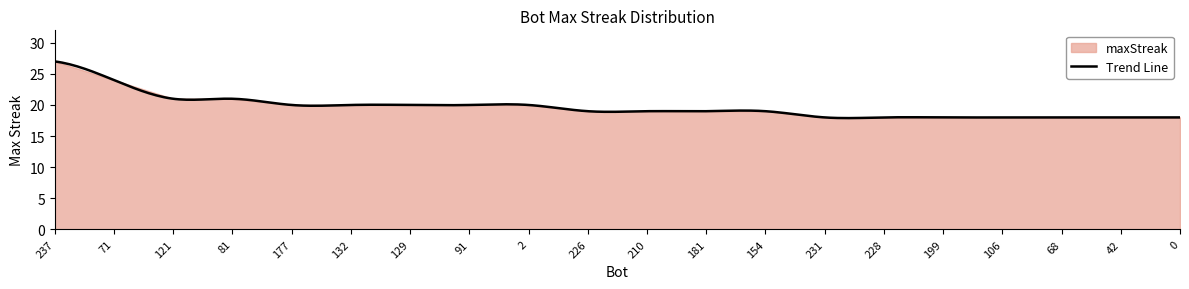

Which category has the highest value across all series?

237